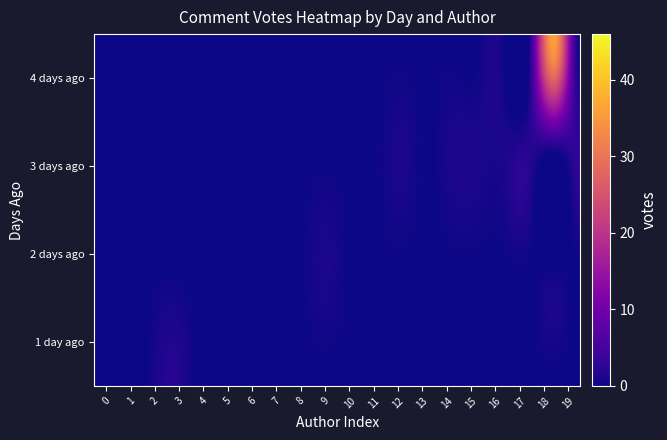

How many series are shown in this chart?

4